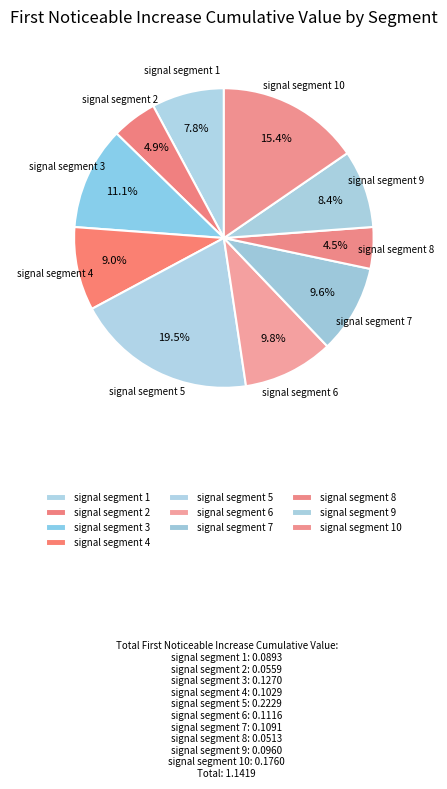

The signal segment 3 slice represents 11% of the pie. True or false?

True